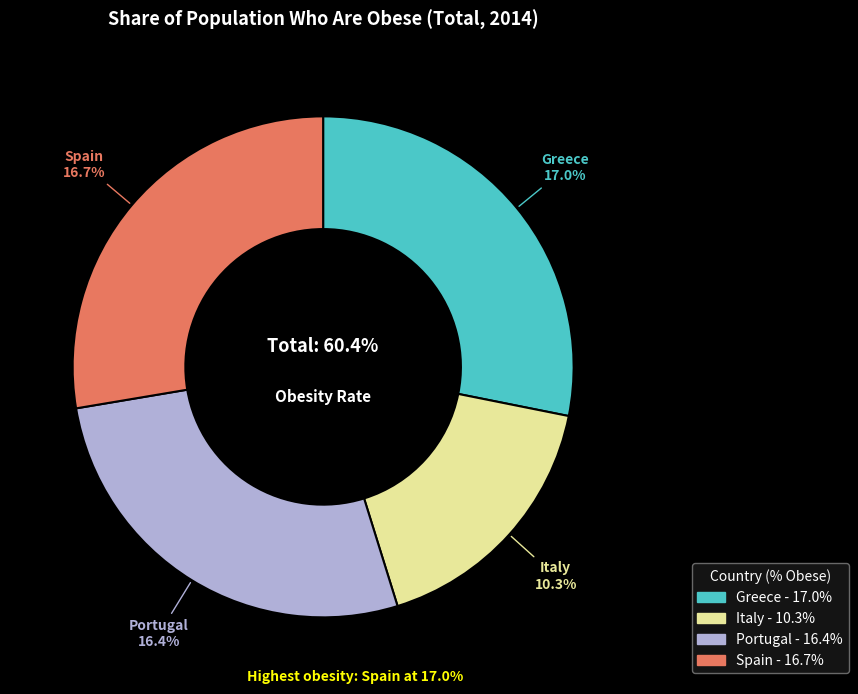

To the nearest percent, what portion does Greece represent?

28%